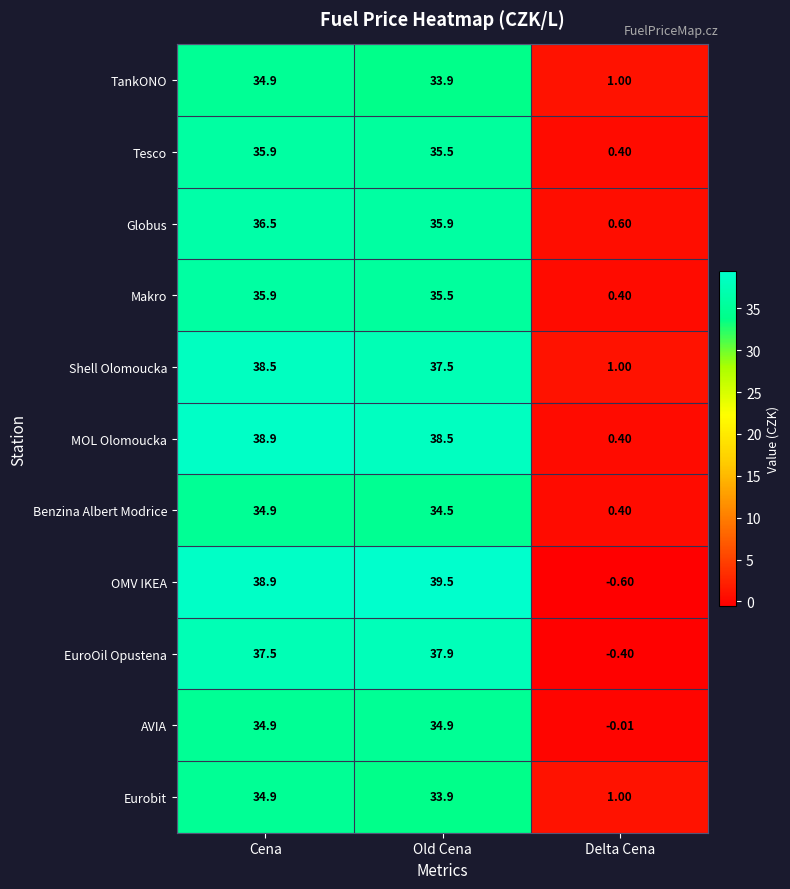

Which category has the highest value across all series?

Old Cena